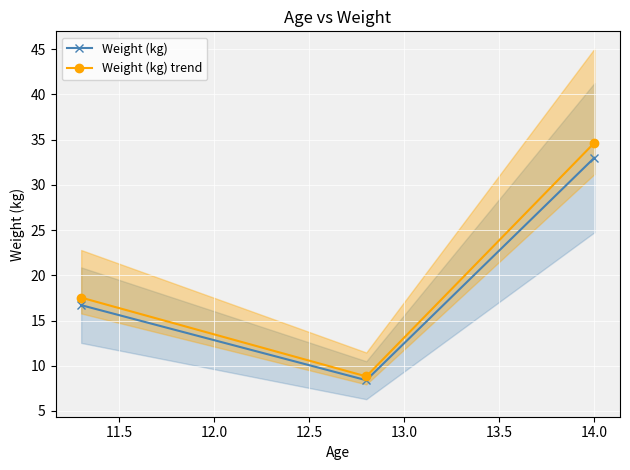

How many data points does each series have?

3